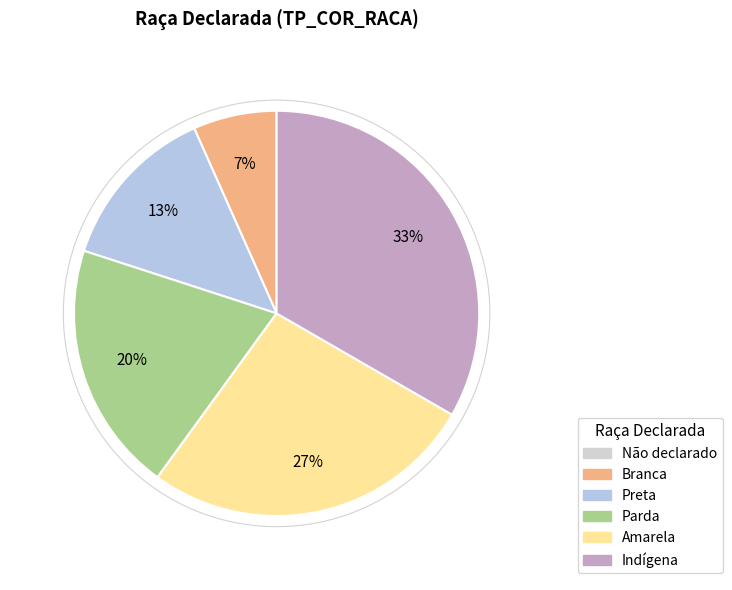

Is there any slice that represents more than half of the pie?

No